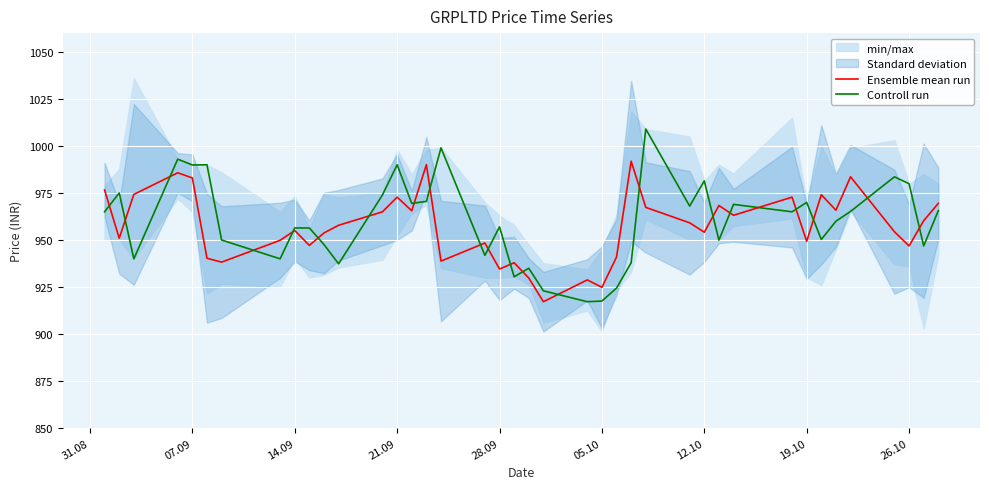

What is the maximum value for Ensemble mean run?

991.9